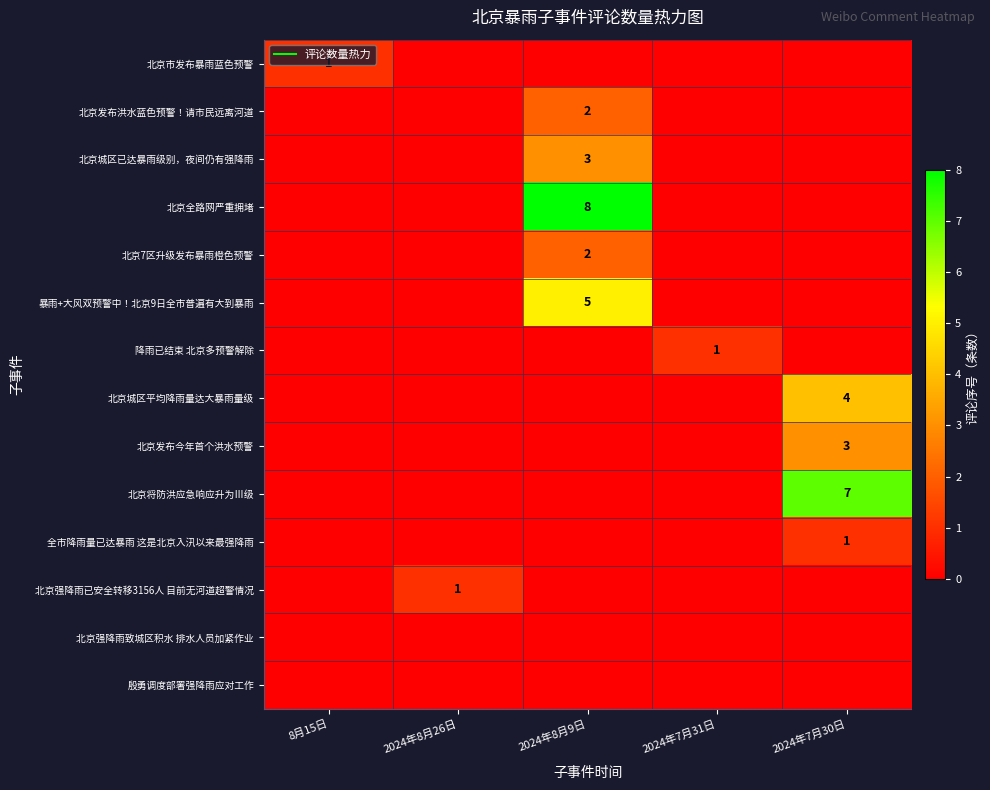

How many data points does each series have?

5